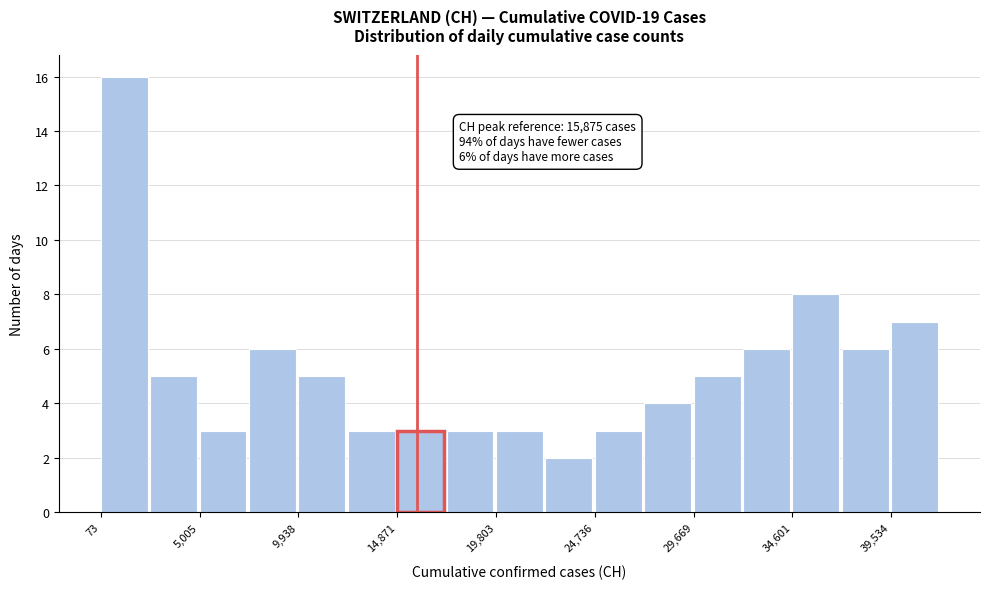

Which range on the x-axis has the tallest bar?

0 to 2500